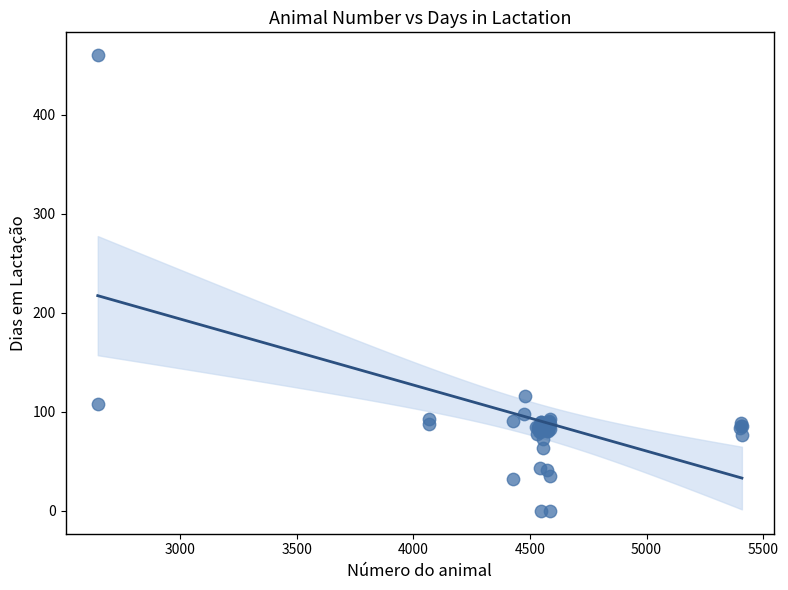

What Y value in the scatter plot is closest to 230?

116